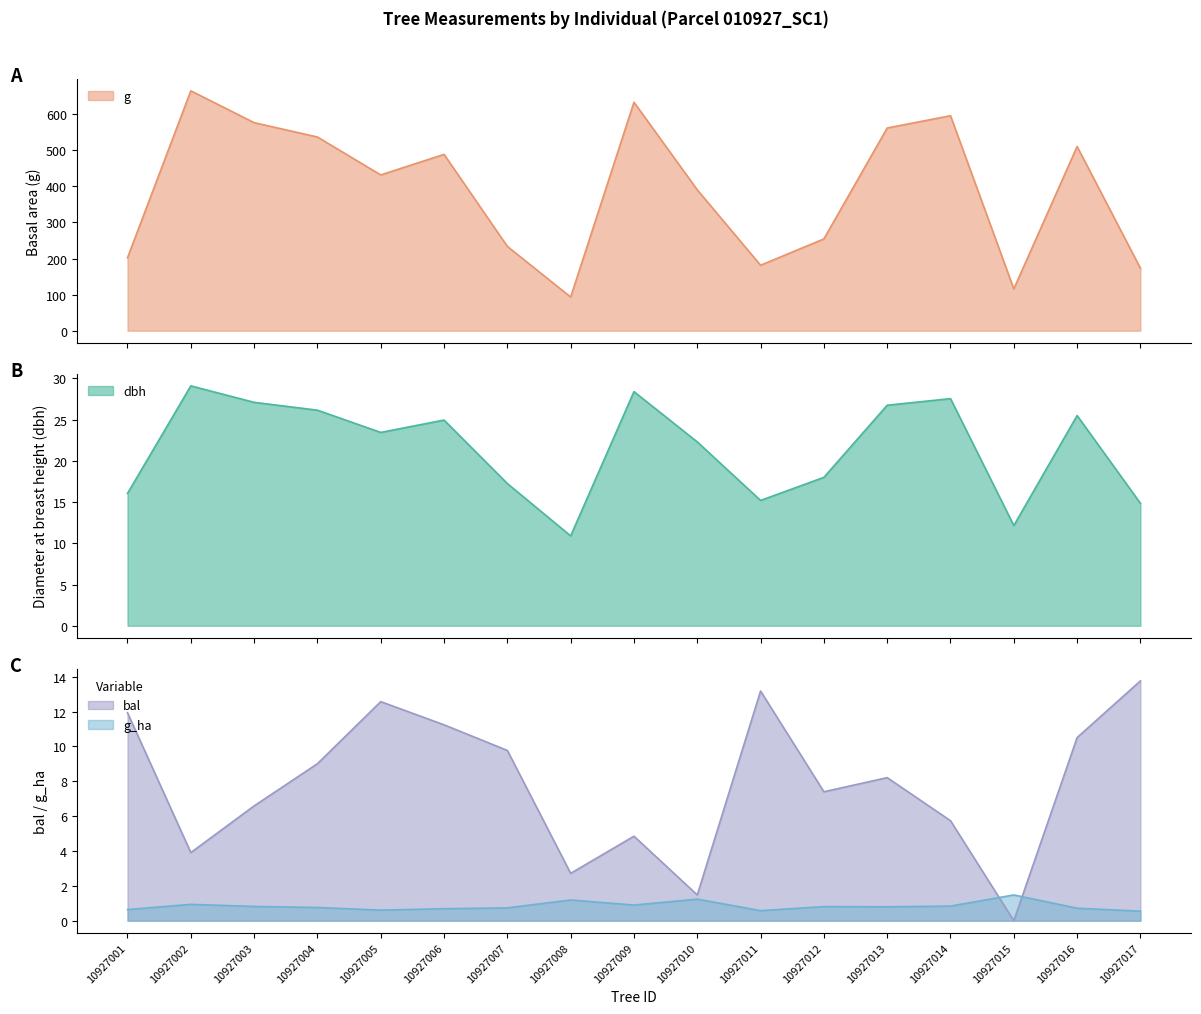

True or false: g has more than 1 interior local peaks.

True